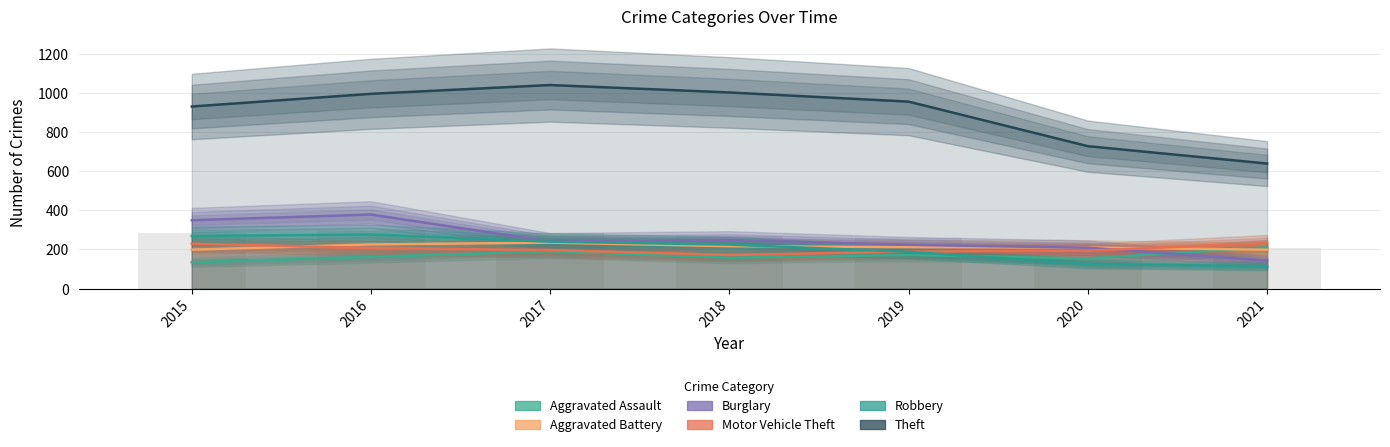

Does the chart contain stacked bars?

No